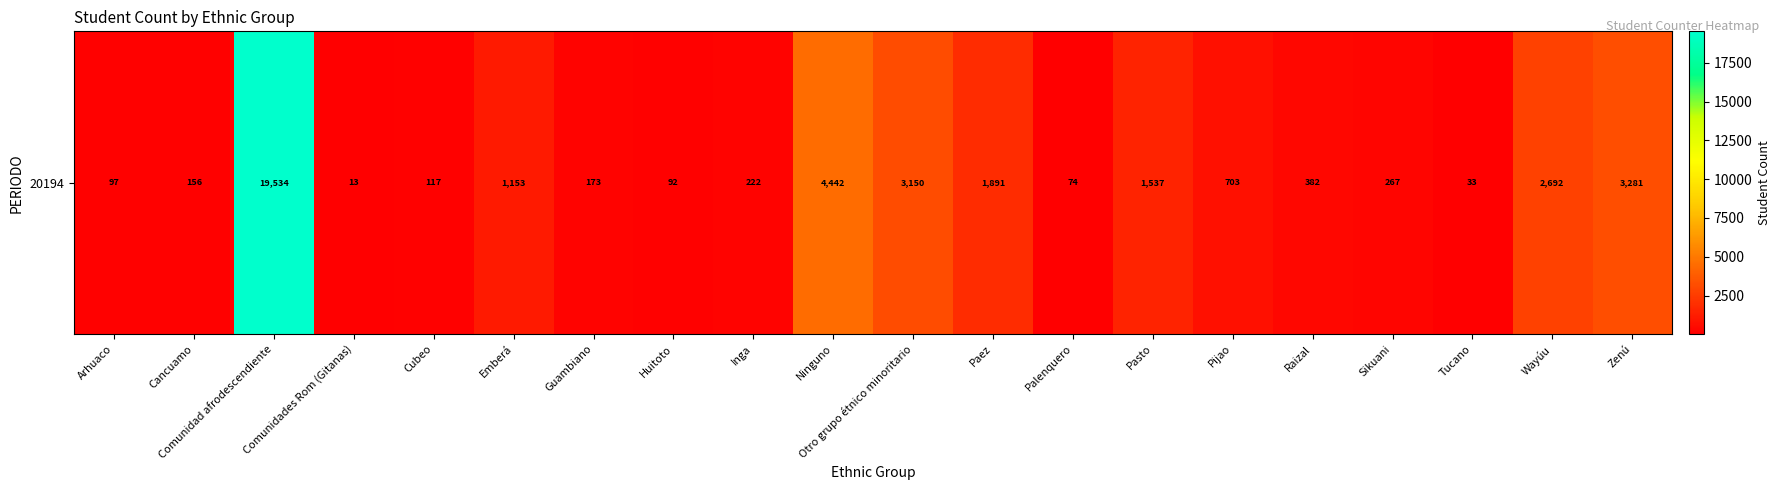

What is the difference between the values at Huitoto and Pasto?

1445